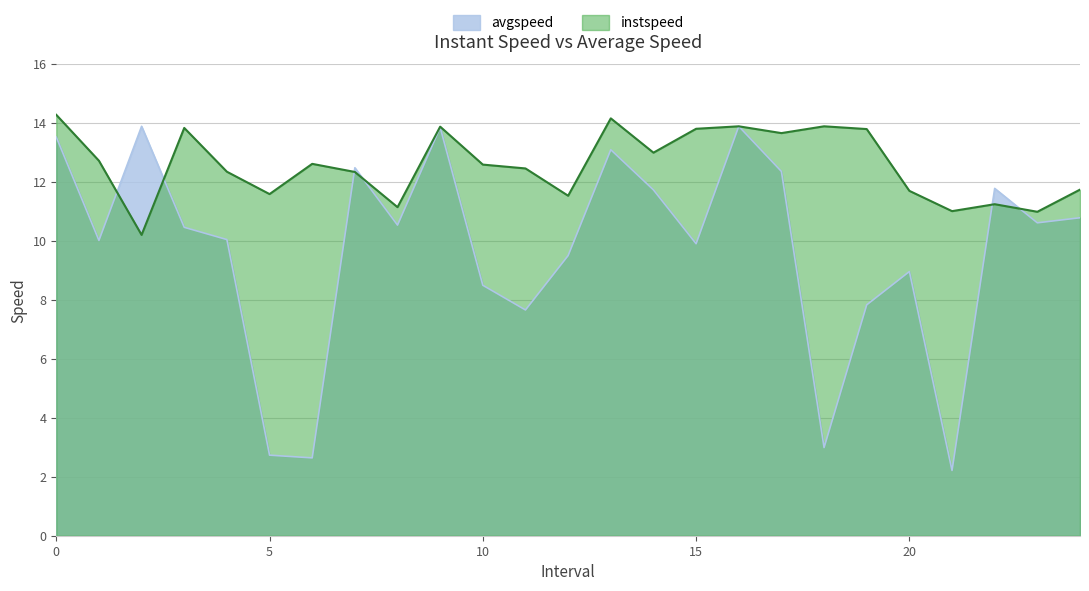

What is the approximate value of instspeed at 21.0?

11.0